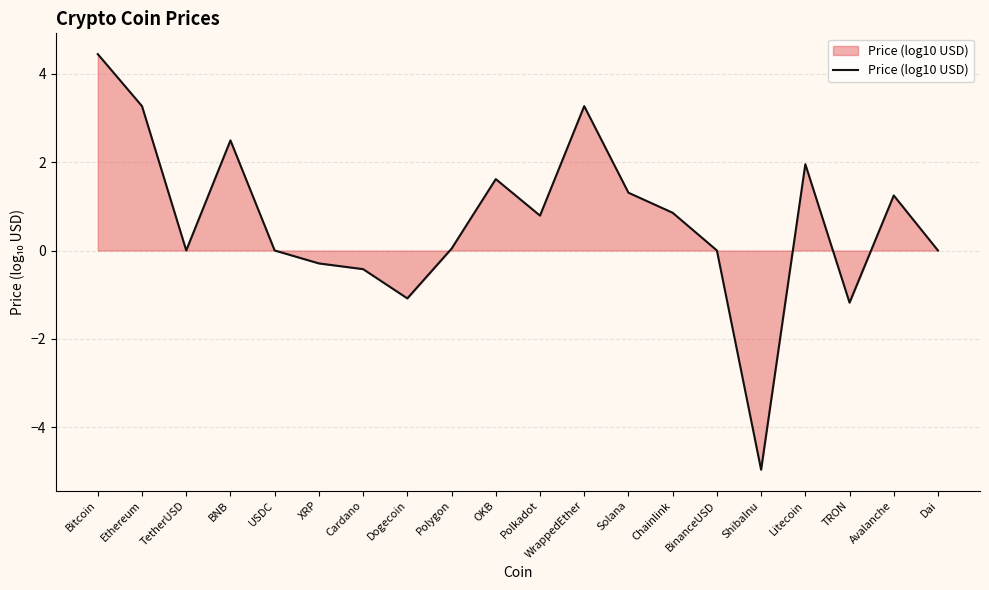

What is the difference between the maximum and minimum values?

9.4